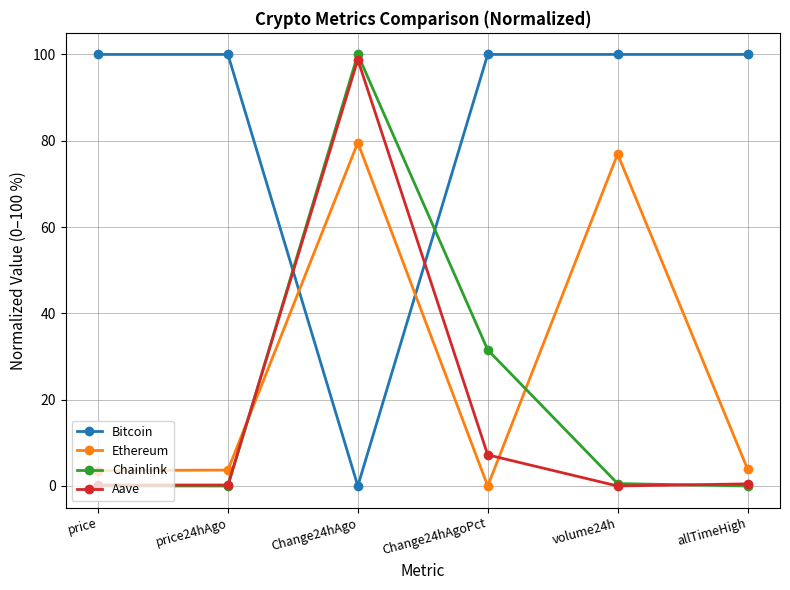

How many times do Ethereum and Chainlink cross each other?

2